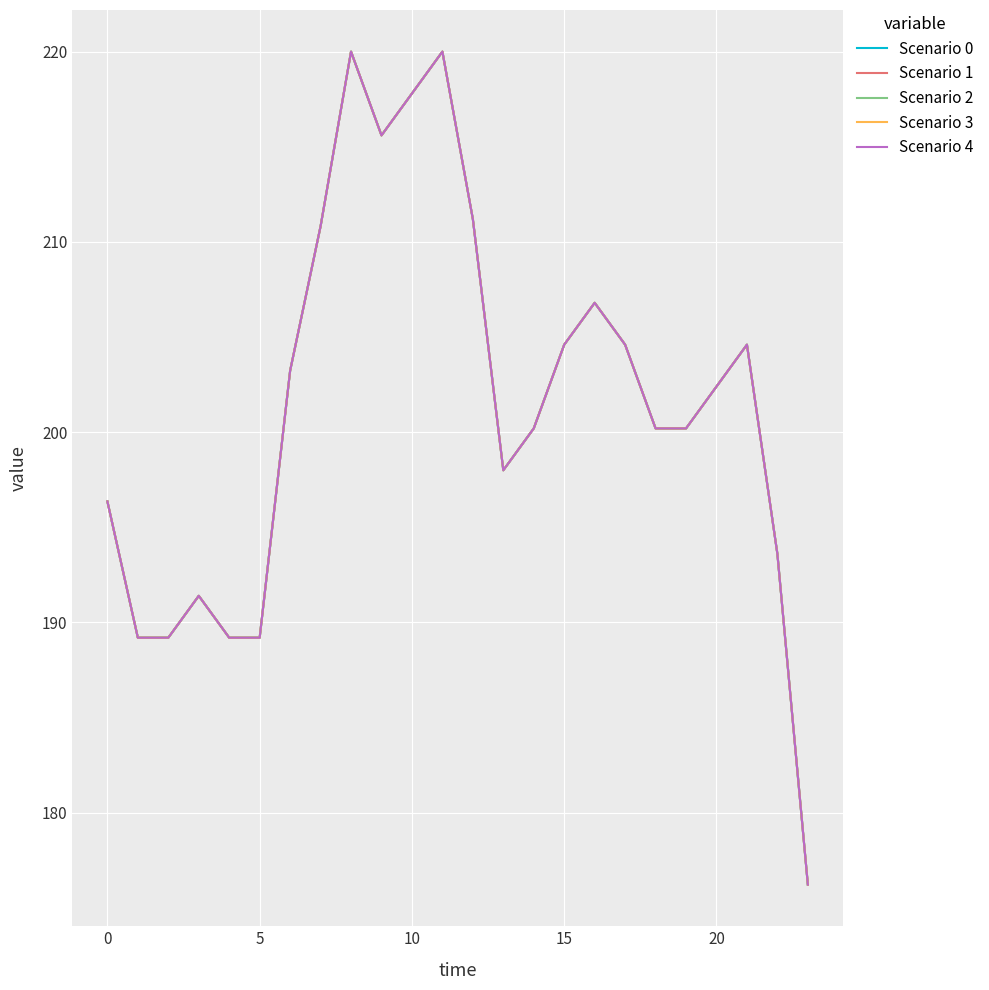

At which label is Scenario 2 closest to 198?

13